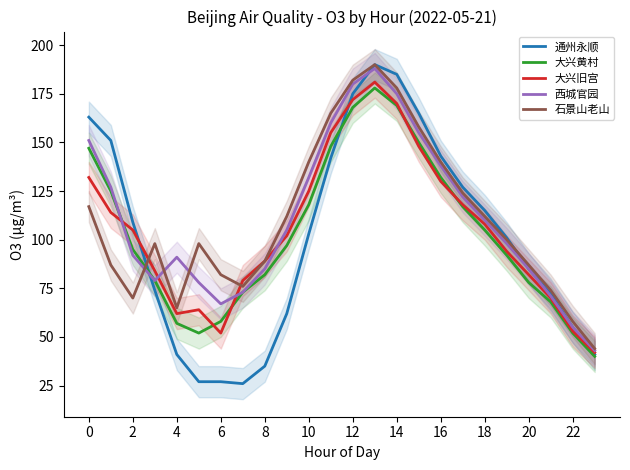

How many lines are shown in the chart?

5